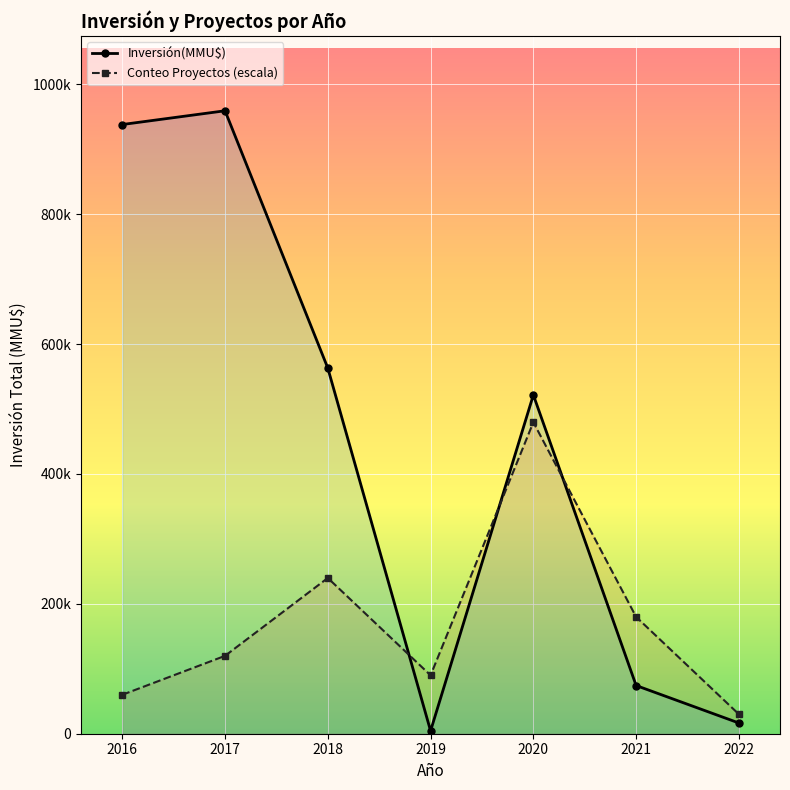

Count the number of data series in this chart.

2